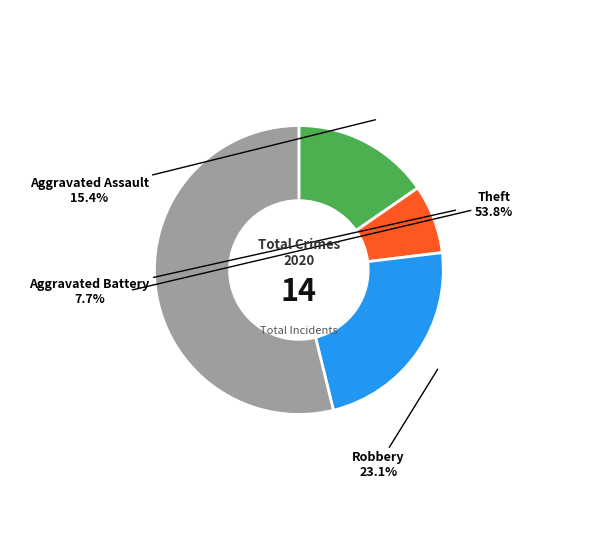

Does any single category account for the majority?

Yes